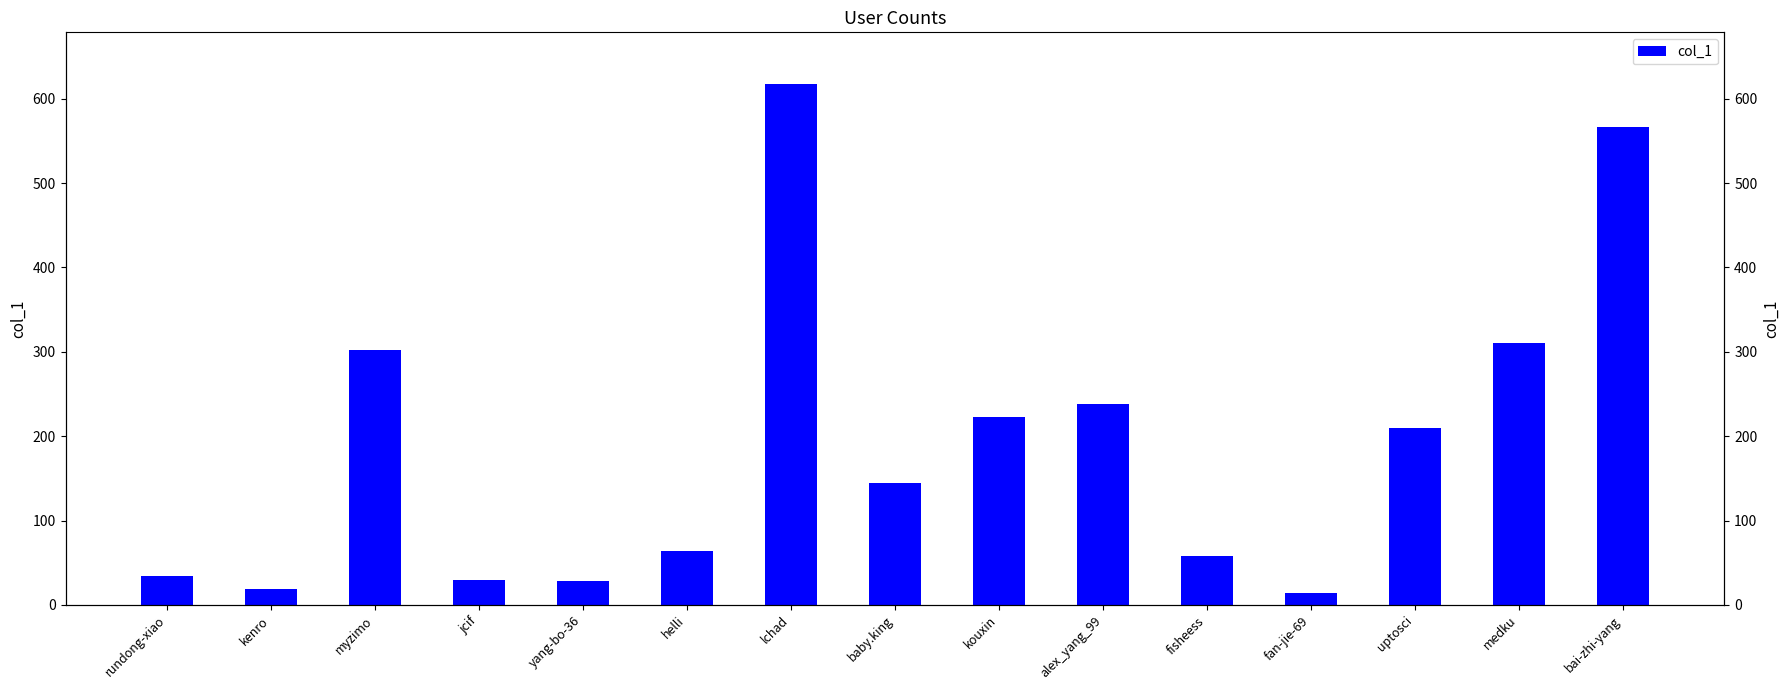

The value at jcif is 17. True or false?

False